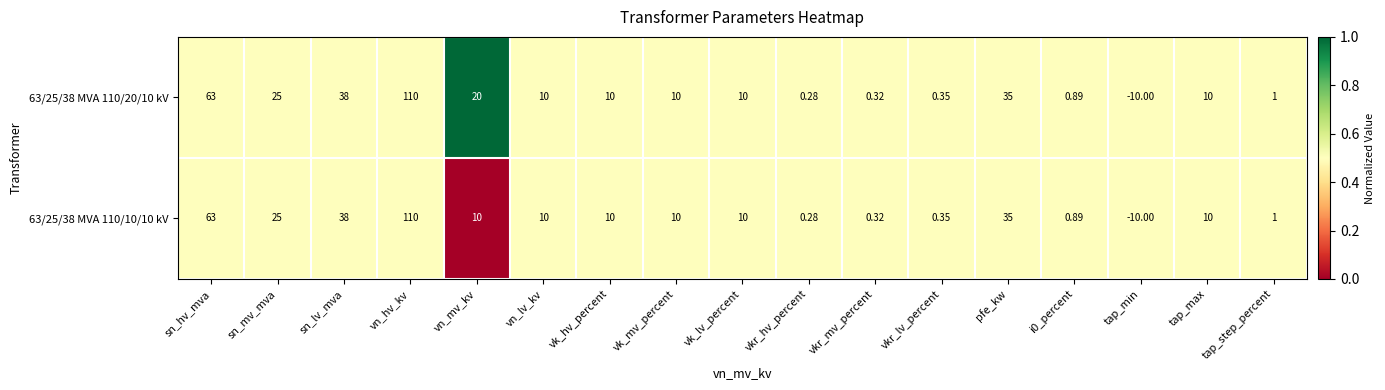

Which category has the highest value in the 63/25/38 MVA 110/10/10 kV series?

vn_hv_kv